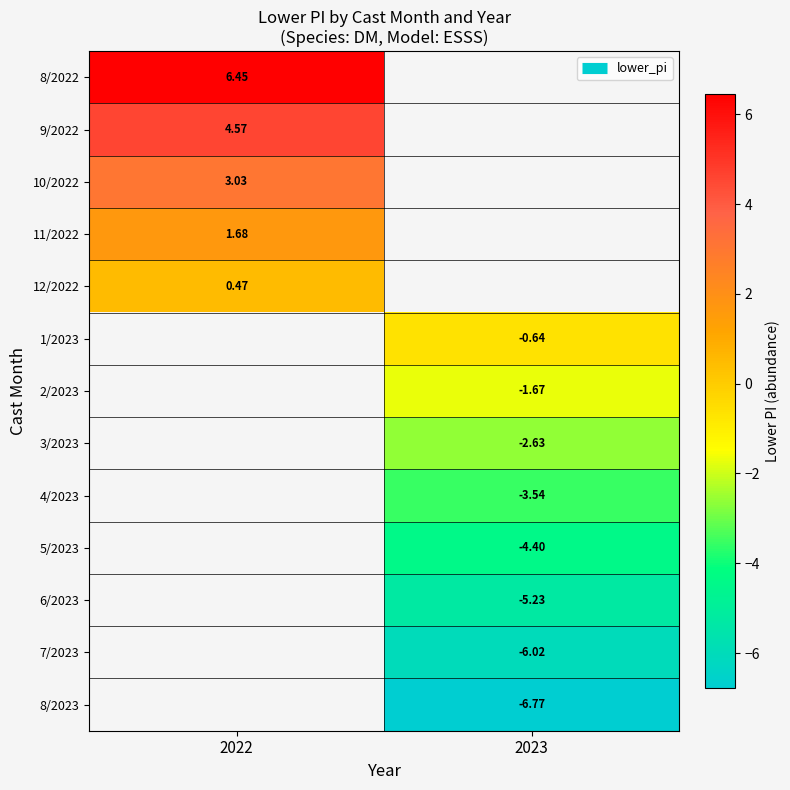

What is the minimum value for 8/2022?

6.4